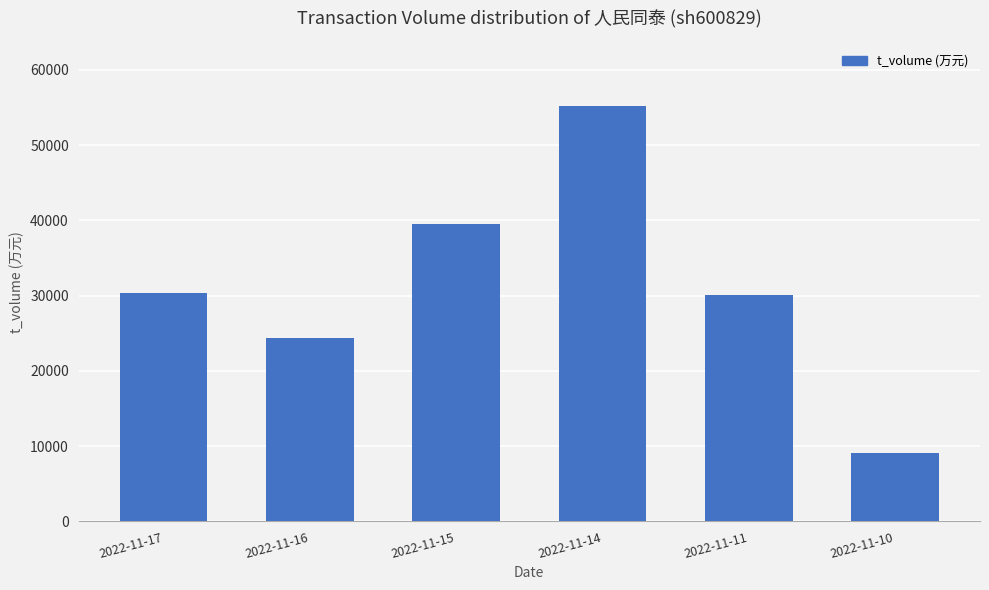

How many bars are there in total?

6